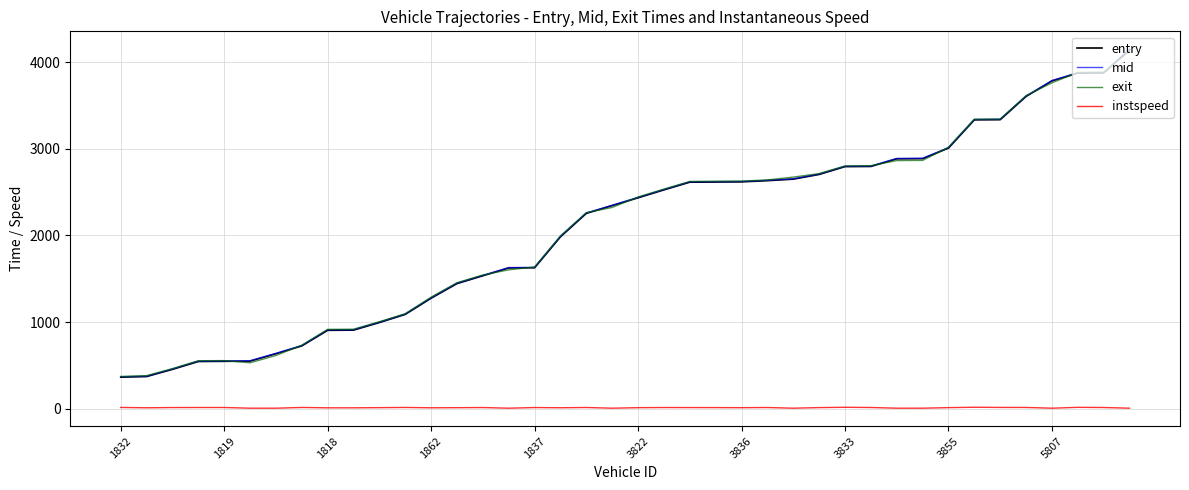

What is the lowest value of the entry series?

363.4